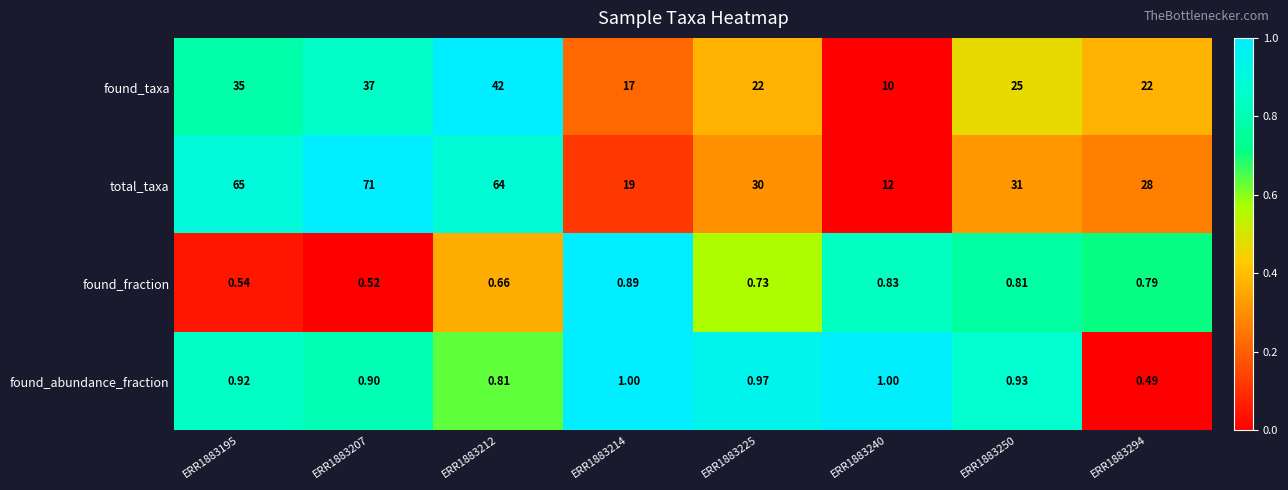

Which series has the largest total across all categories?

total_taxa